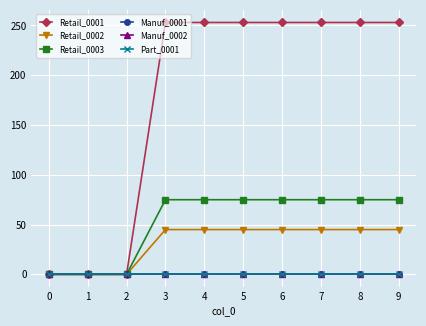

Which series has the widest spread of values?

Retail_0001